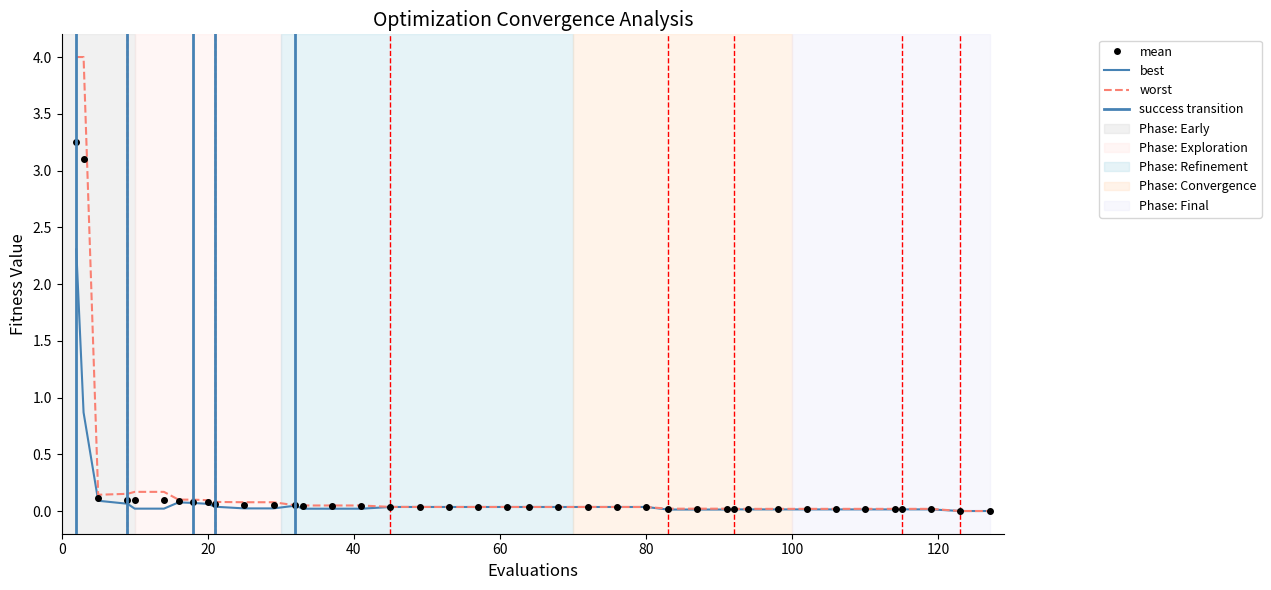

Which series has the widest spread of values?

worst